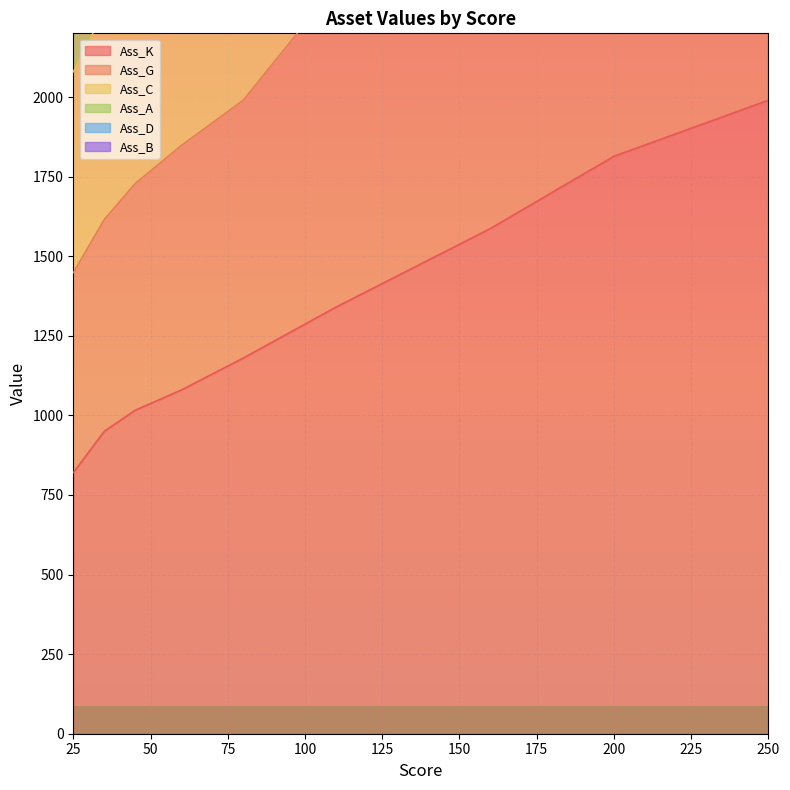

How many data points in Ass_K are less than 1180?

4